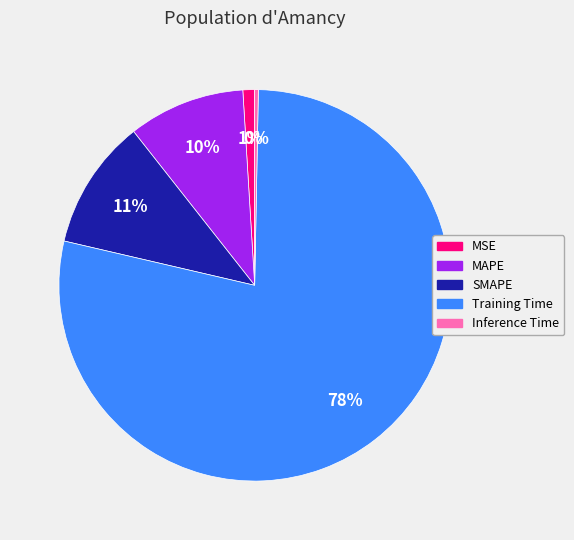

Rank the categories by value from lowest to highest.

Inference Time, MSE, MAPE, SMAPE, Training Time